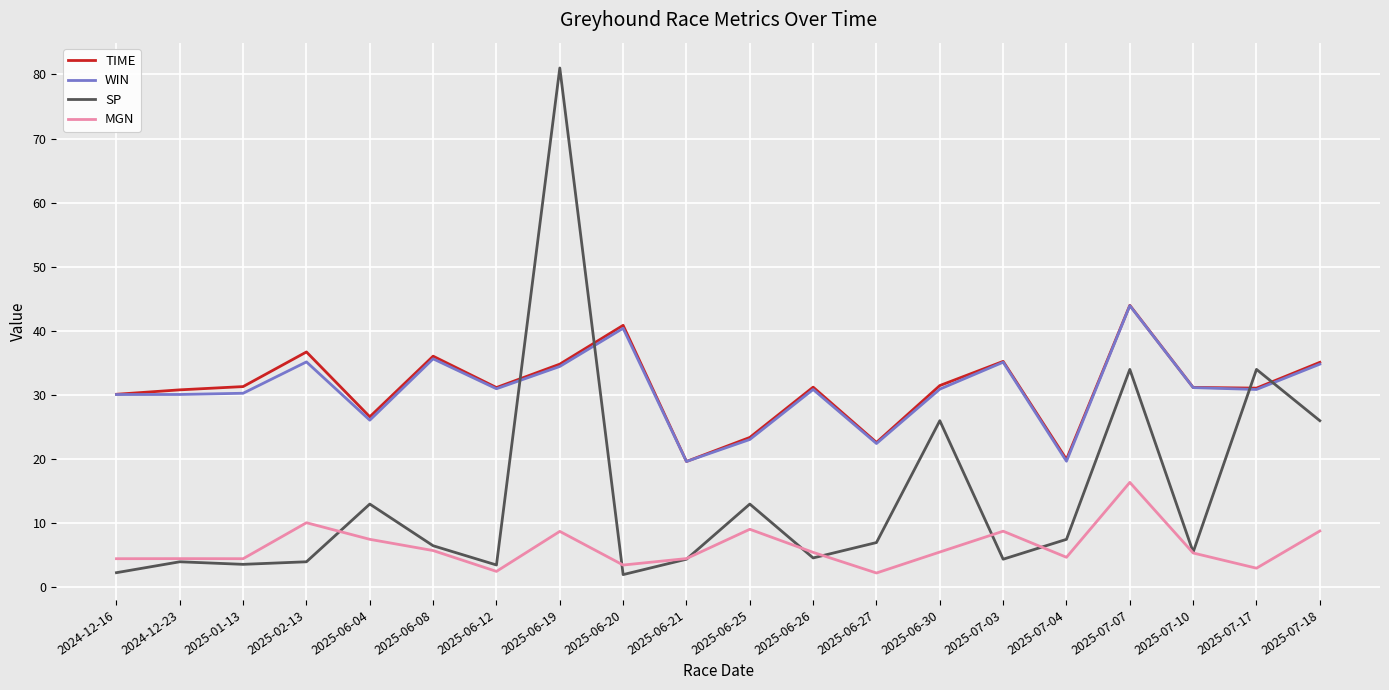

Is the value of TIME at 2025-06-19 greater than the value of WIN at 2025-07-07?

No